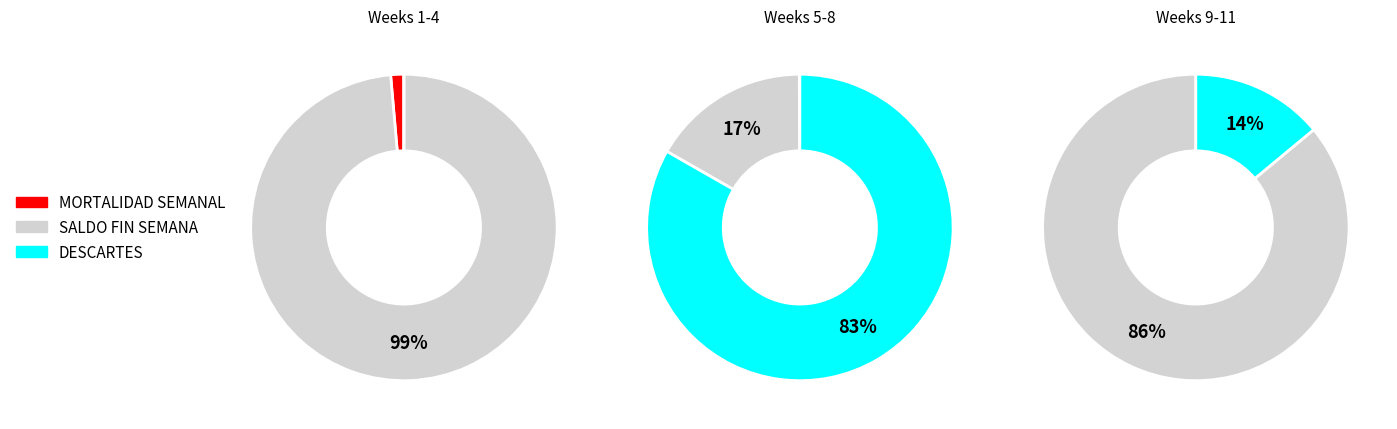

How much of the chart is everything except 2?

77.6%